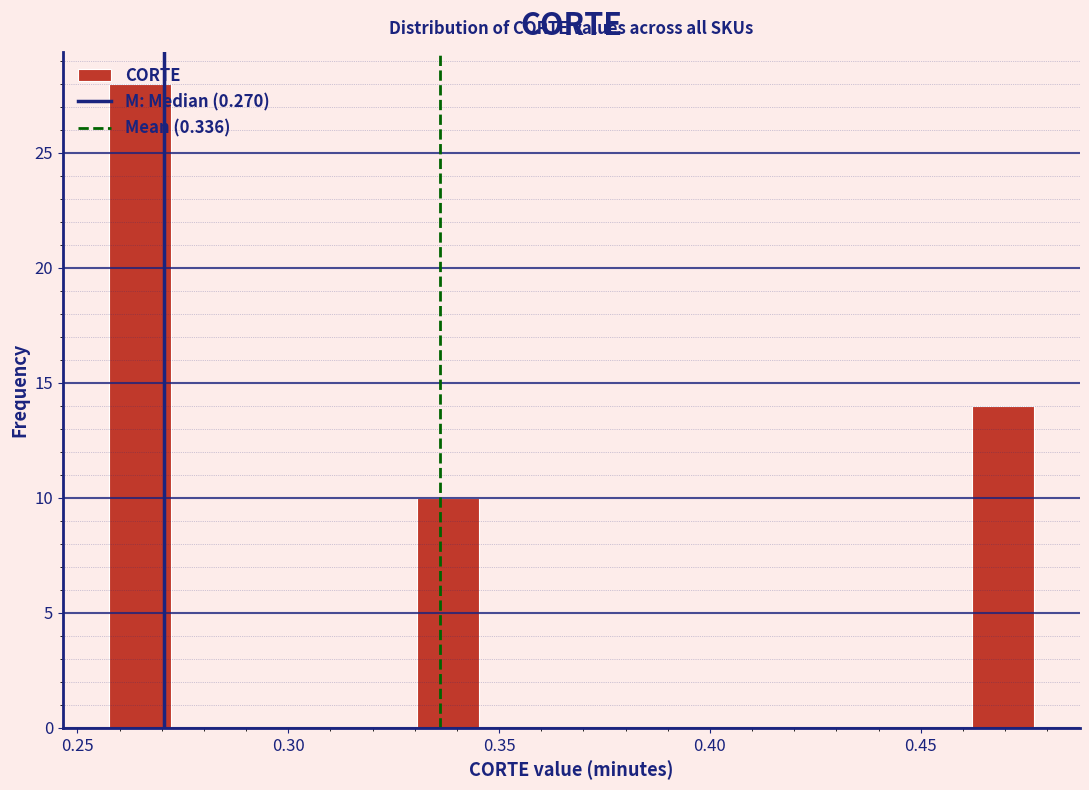

Around what value on the x-axis is the tallest bar? Give the approximate position of its centre, as read against the axis.

0.265